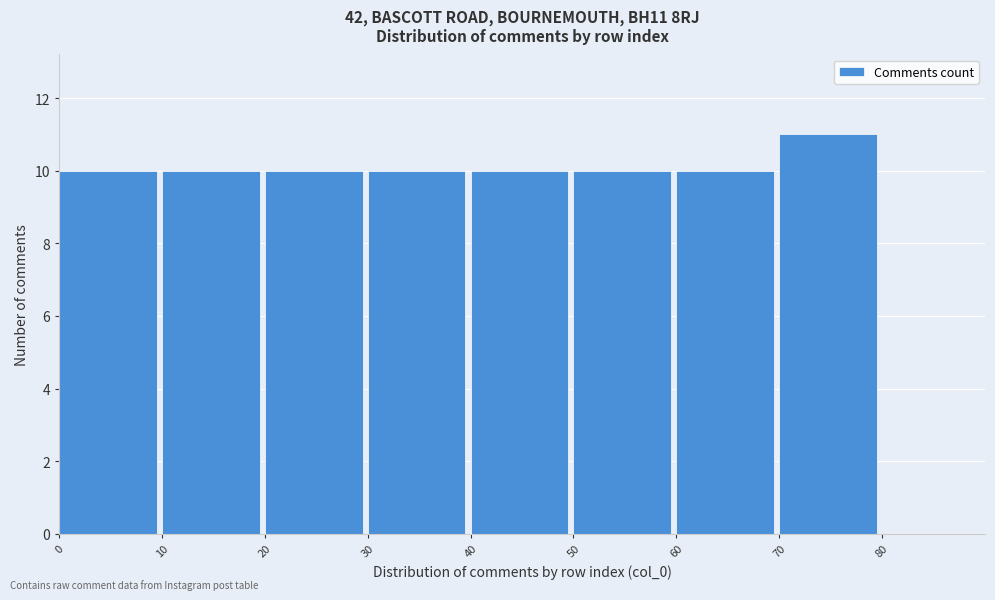

What is the height of the bar covering 40 to 50 on the x-axis? The values are not printed on the chart, so give them approximately, as read against the axis.

10